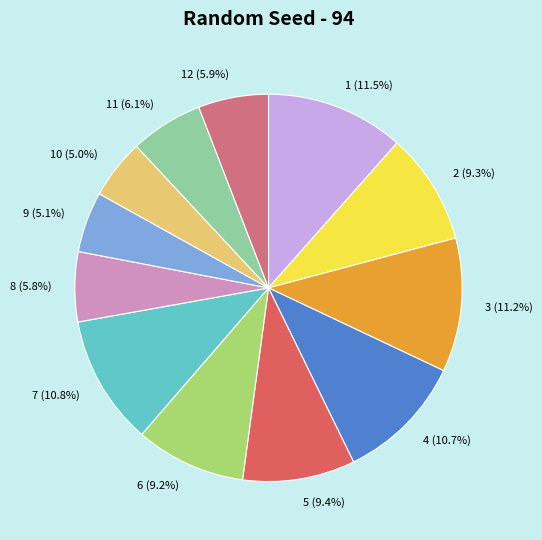

Do 3 and 10 together represent more than half of the pie?

No